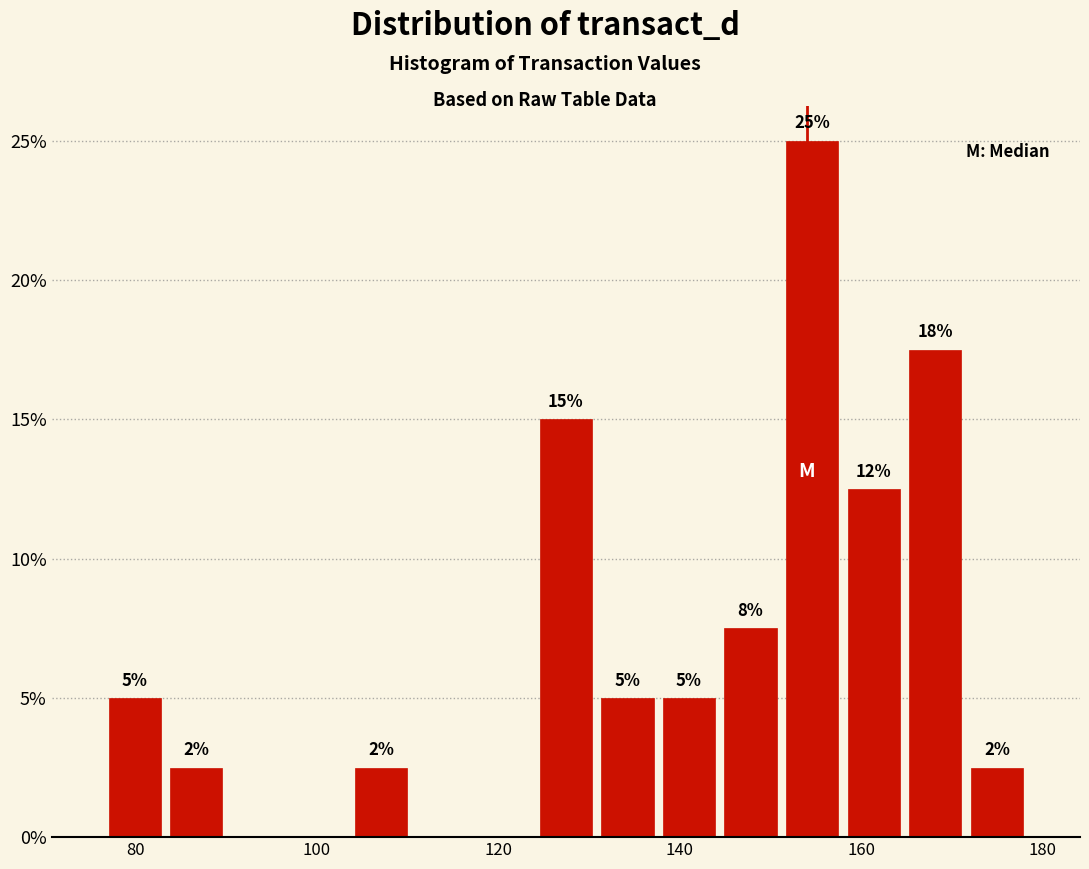

Around what value on the x-axis is the tallest bar? Give the approximate position of its centre, as read against the axis.

154